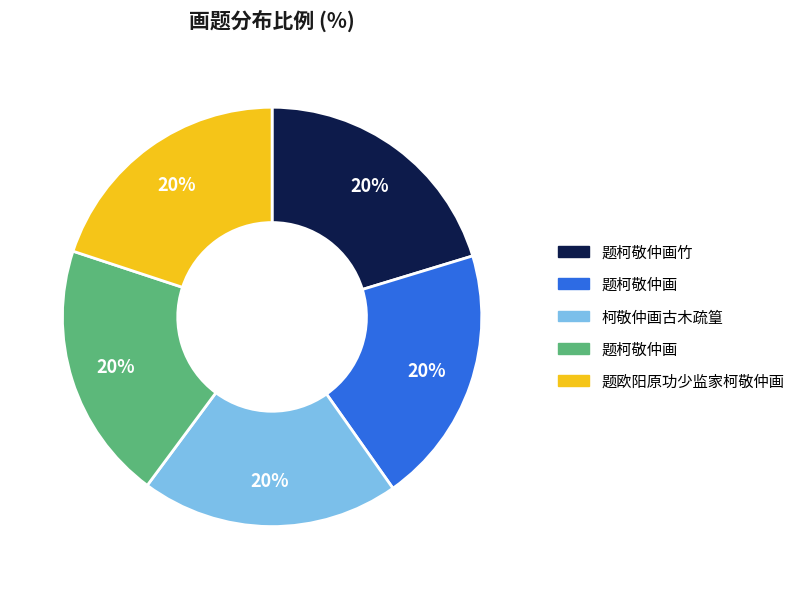

Is there a majority slice in this chart?

No